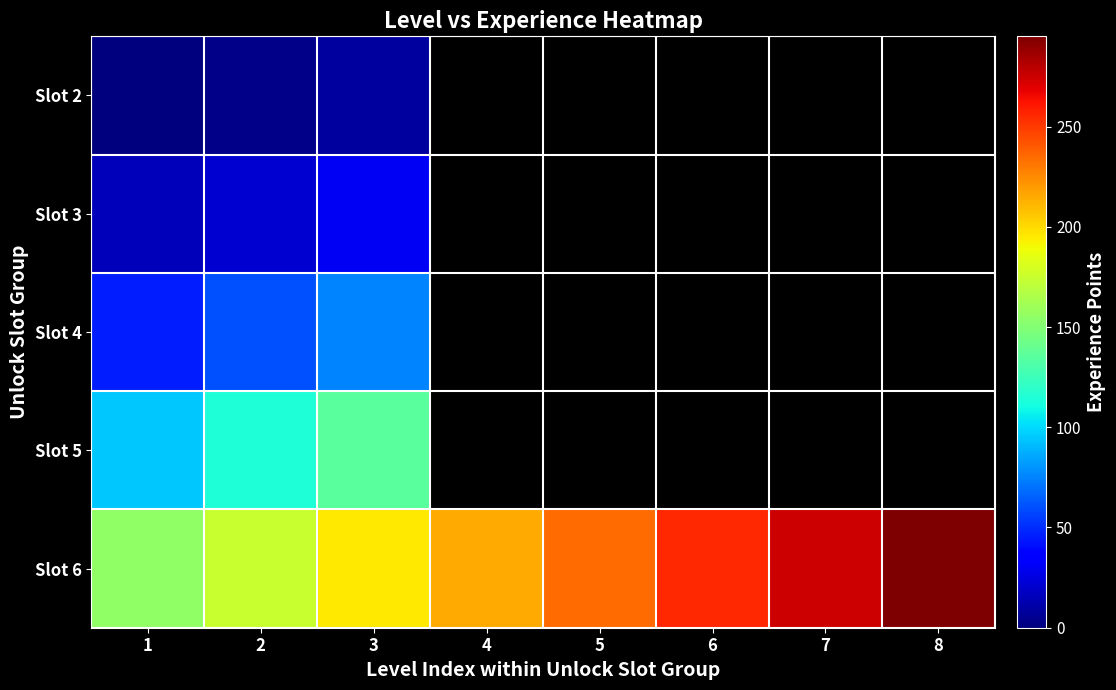

True or false: Slot 6 has a value of 255.0 at 6.

True